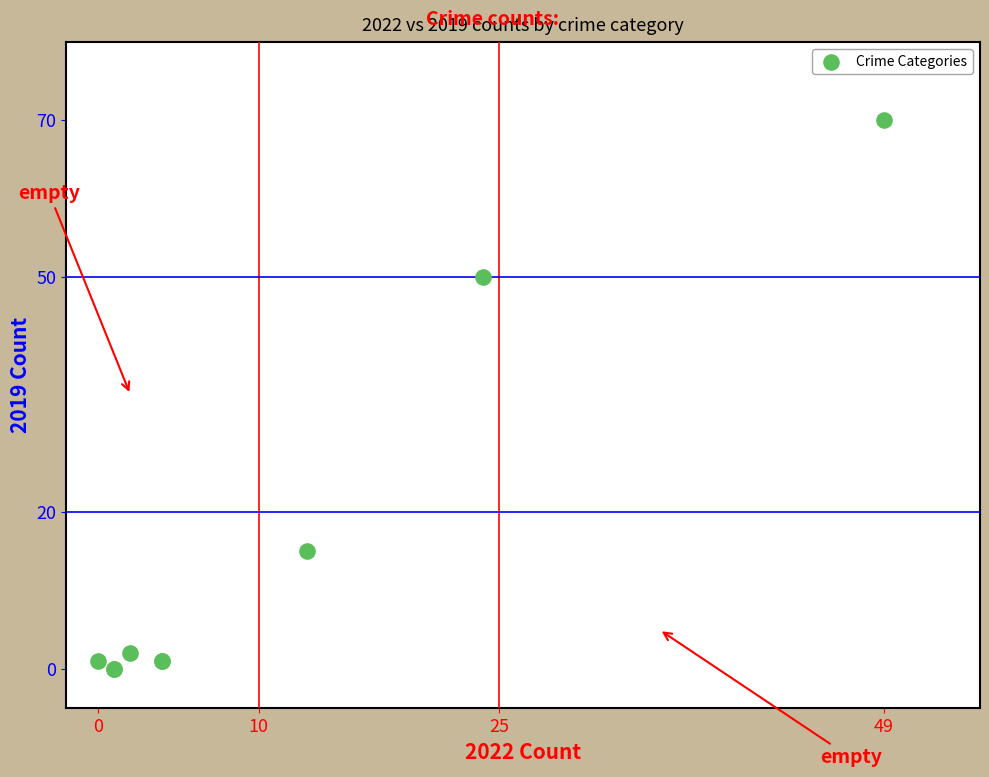

What Y value in the scatter plot is closest to 35?

50